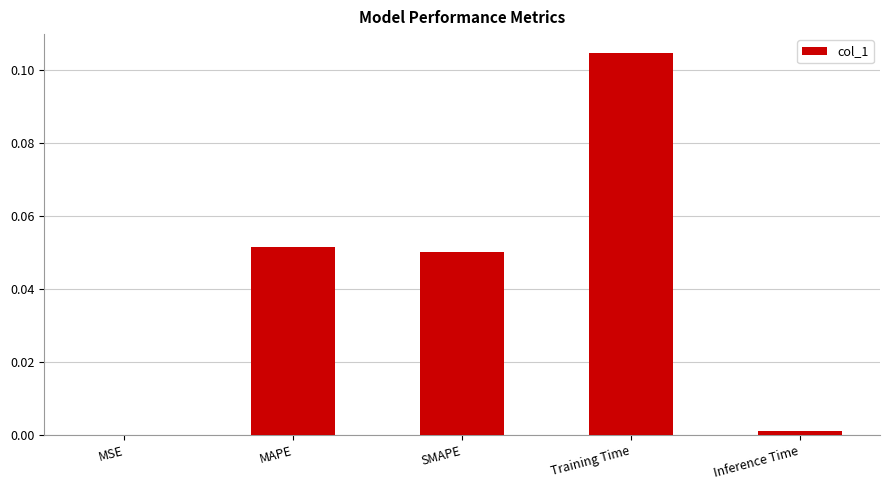

Which has a higher value, Inference Time or SMAPE?

SMAPE